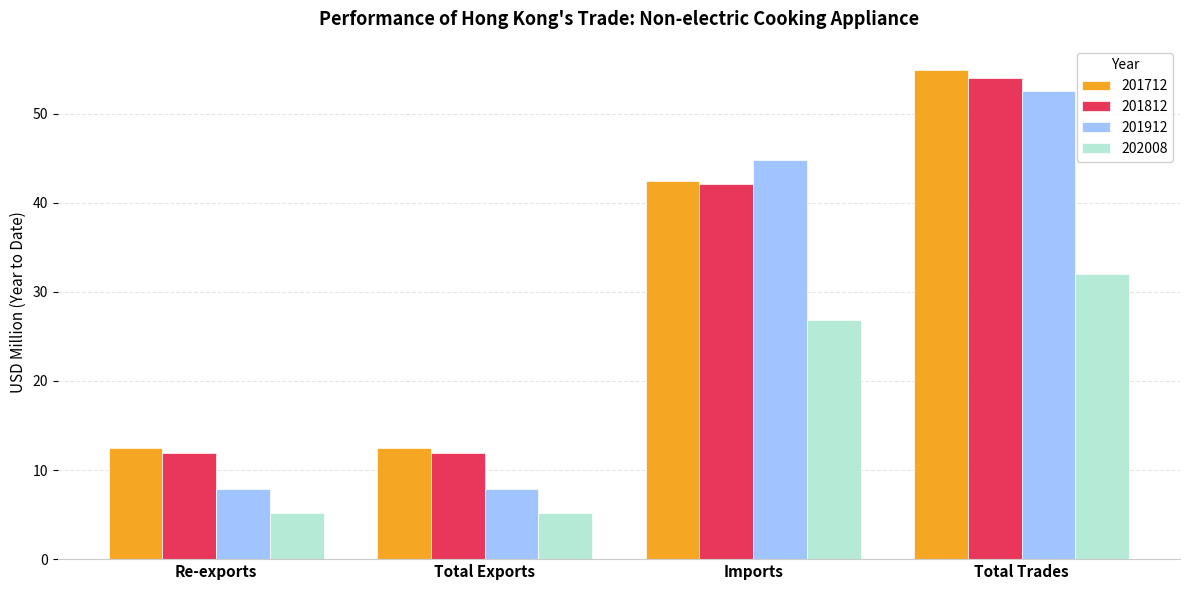

What is the approximate value of 201912 at Imports?

44.7